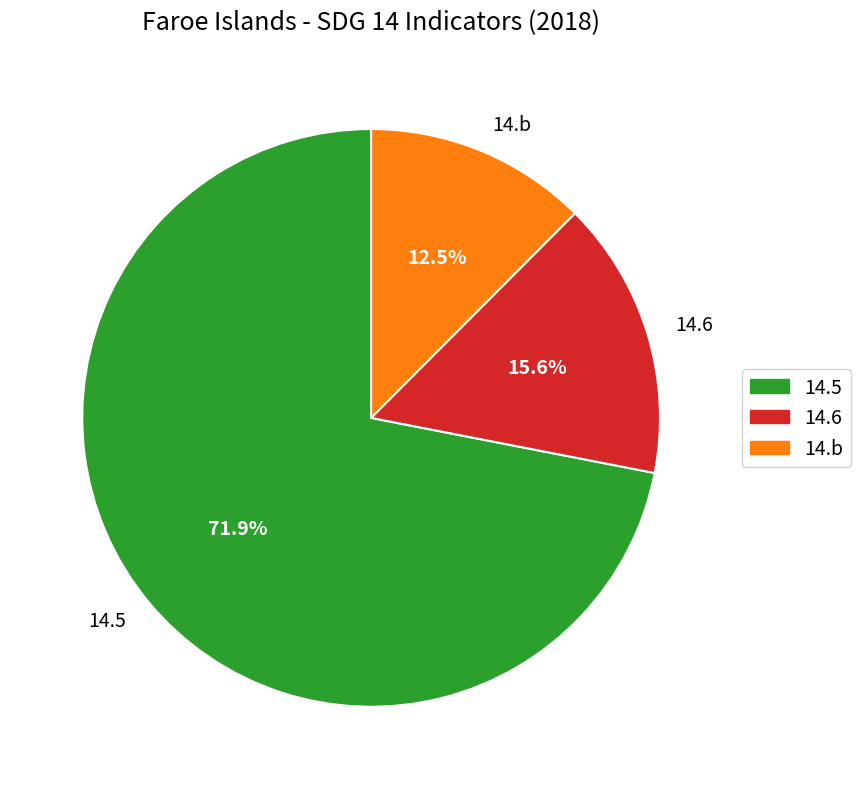

Rank the categories by value from highest to lowest.

14.5, 14.6, 14.b